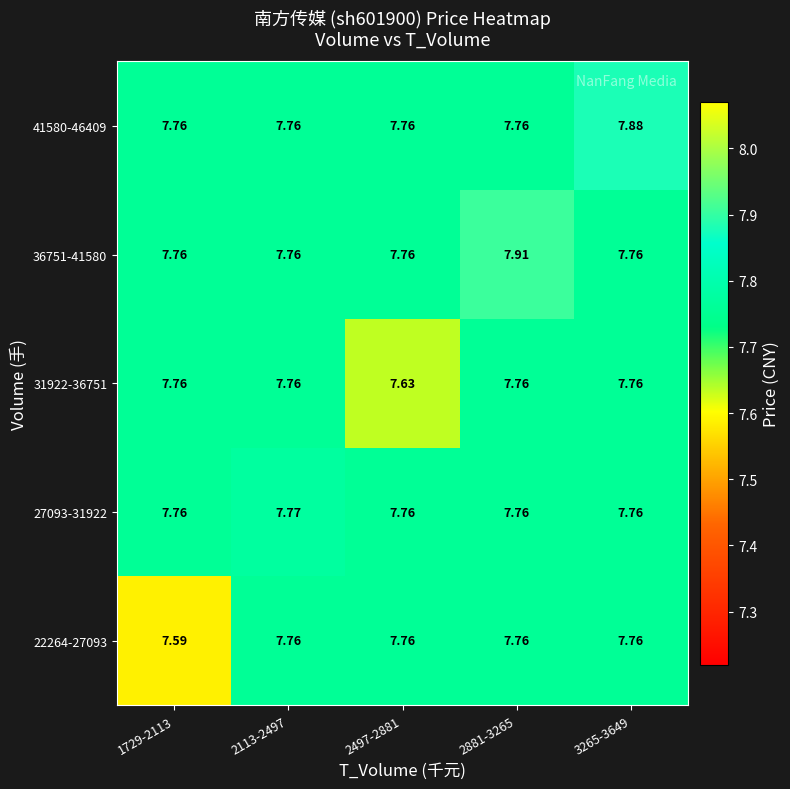

What is the greatest value displayed?

7.9